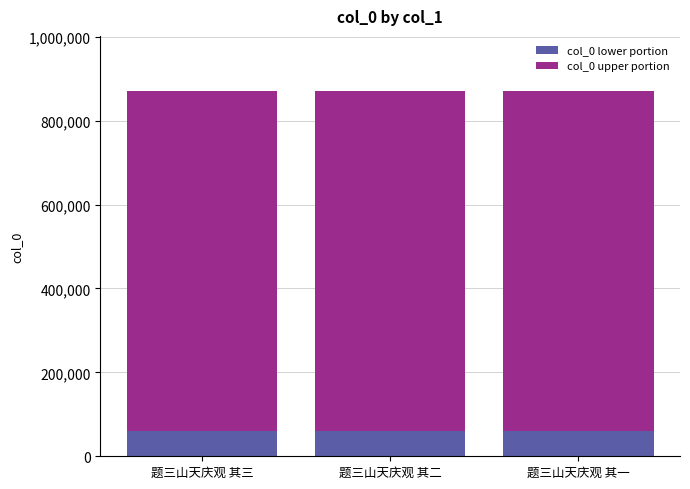

The col_0 lower portion series shows 61002 at 题三山天庆观 其二. True or false?

True